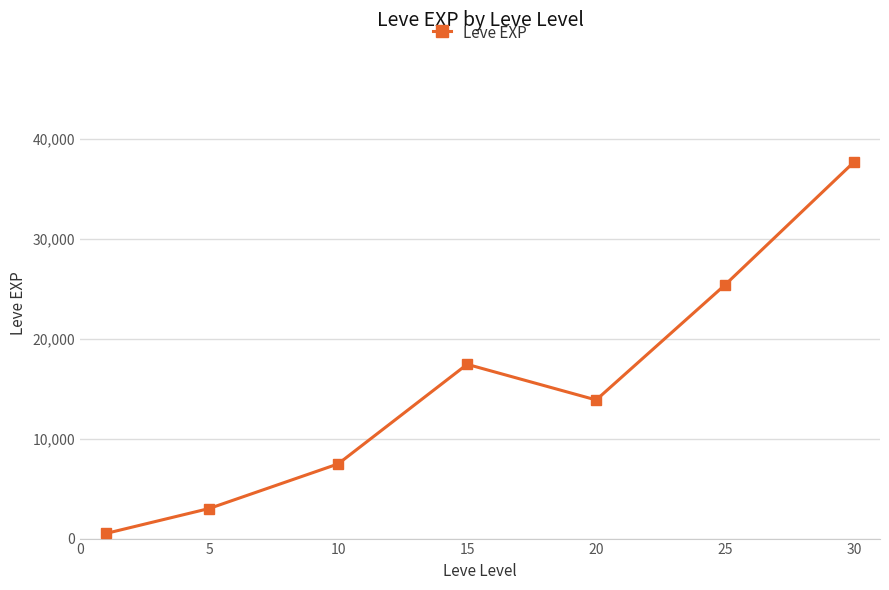

What is the maximum value shown in the chart?

37715.0